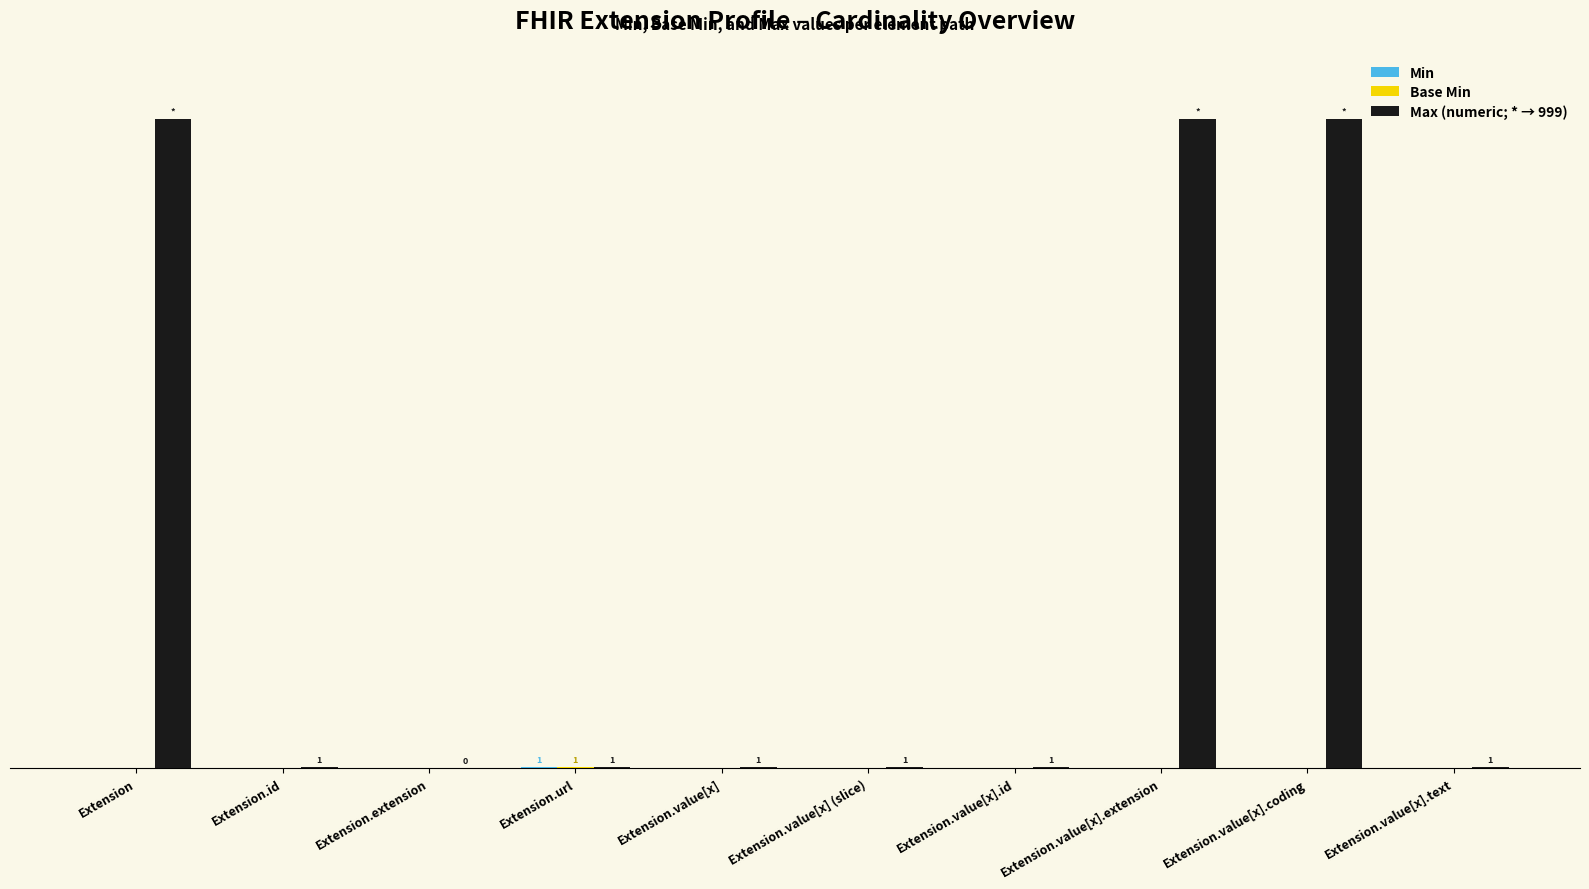

Does the chart contain stacked bars?

No